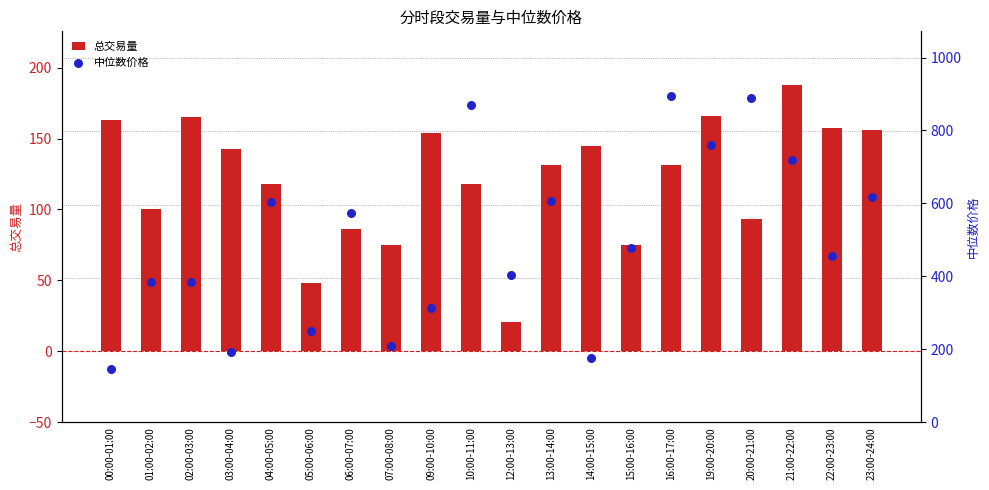

At how many categories does at least one series exceed 395?

12